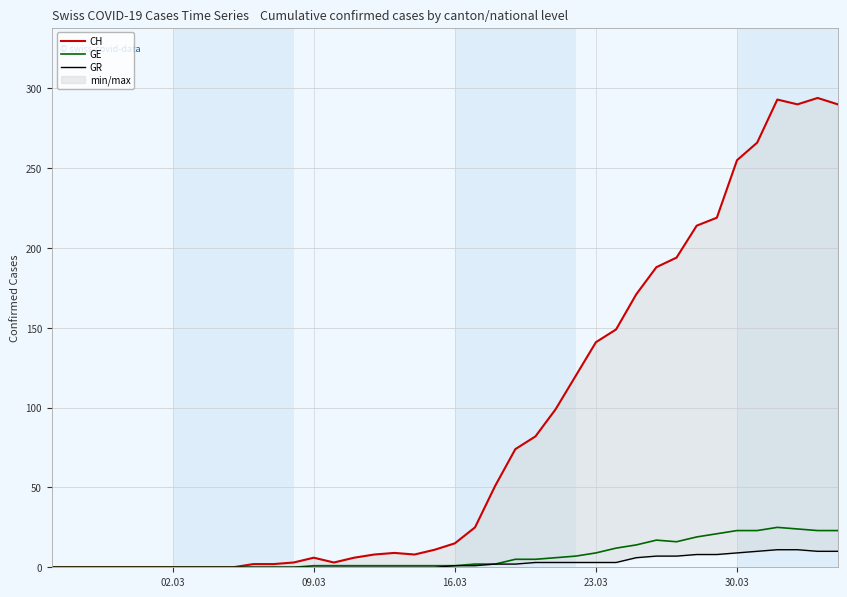

Which series has the largest range (max minus min)?

CH